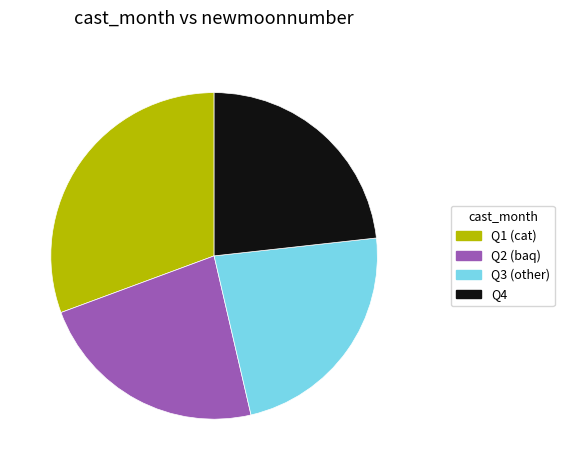

Is Q3 (other) the majority of the pie?

No